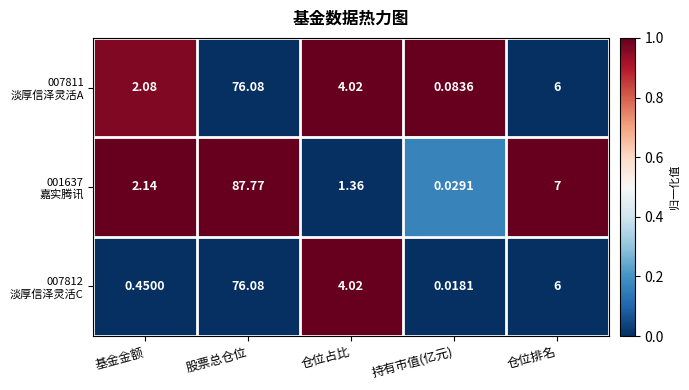

Which label corresponds to the largest value in the chart?

股票总仓位